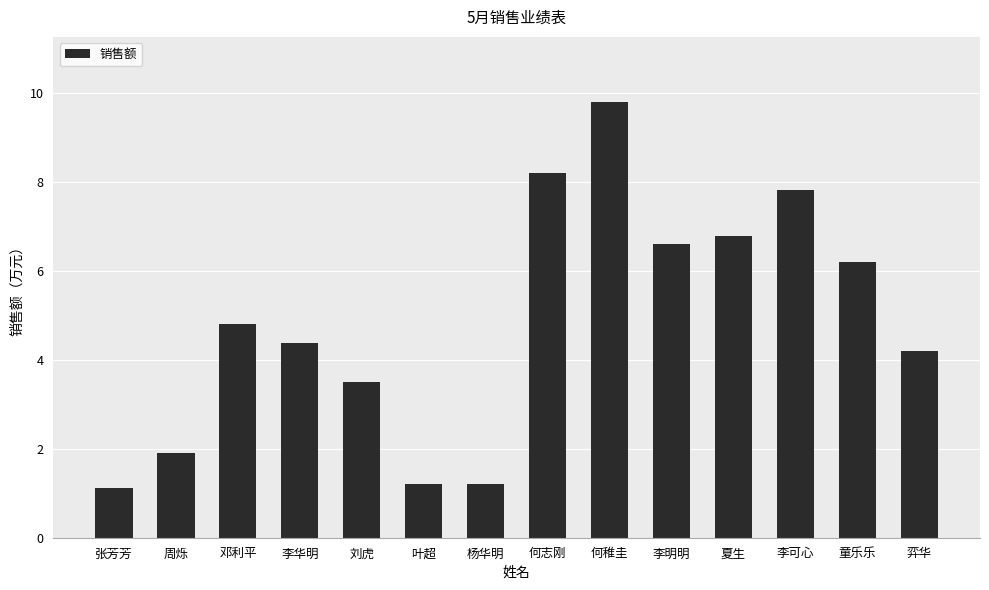

Which label corresponds to the largest value in the chart?

何稚圭